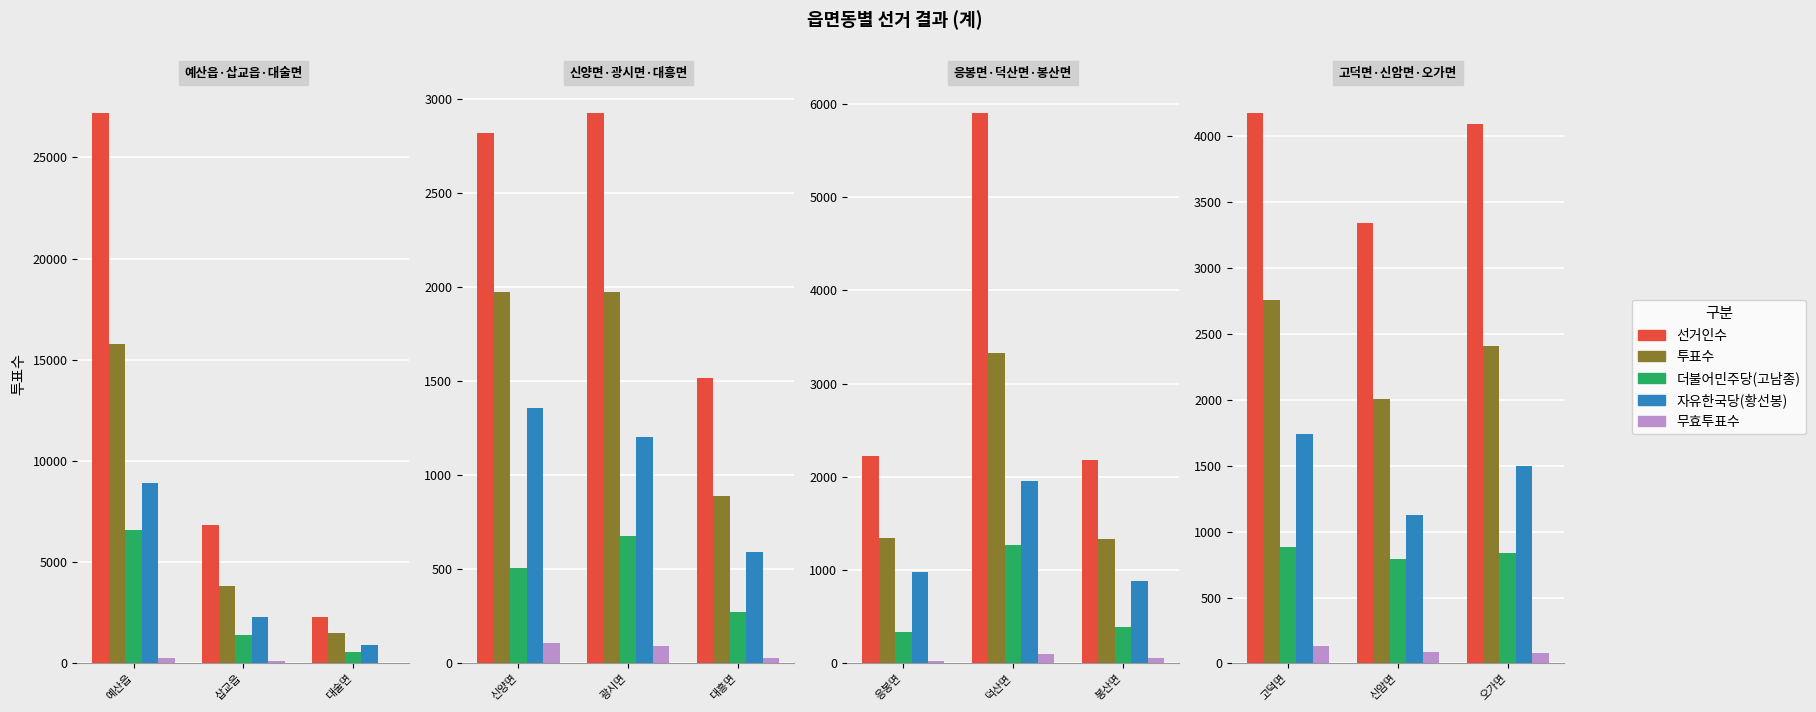

Which category has the highest value in the 투표수 series?

고덕면